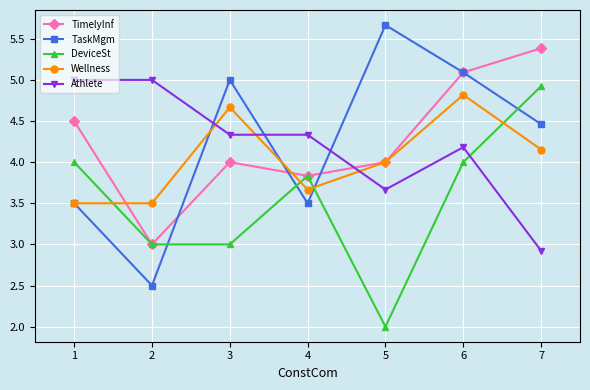

Is it true that Athlete equals 1.4 at 1?

False